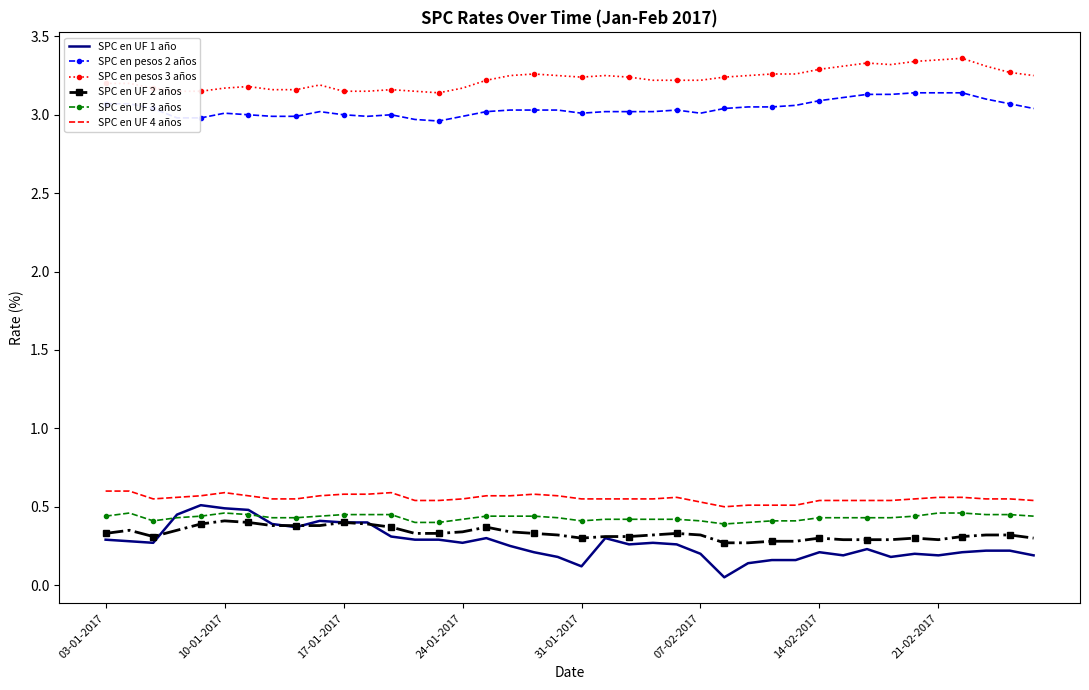

Which series has the widest spread of values?

SPC en UF 1 año